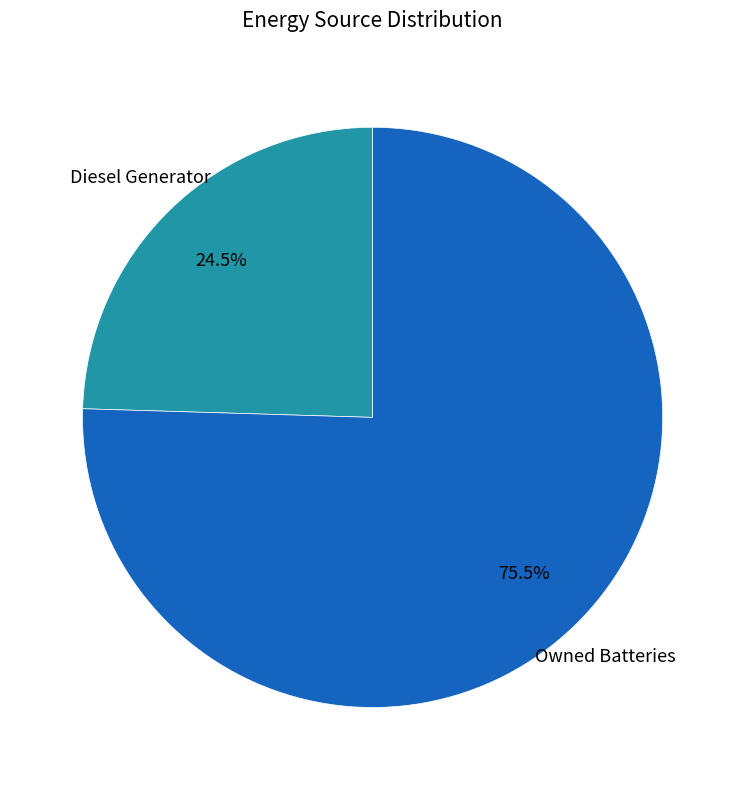

Does any single category account for the majority?

Yes